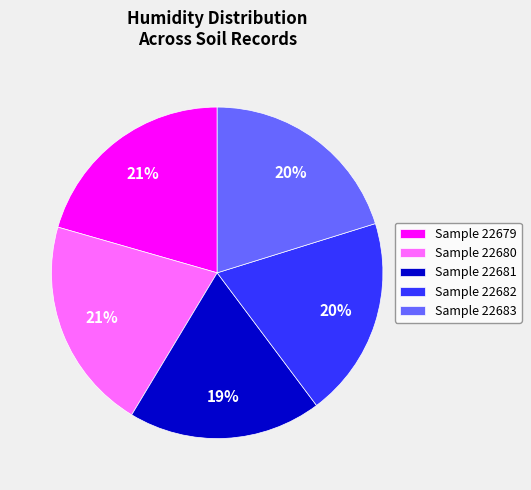

How many segments does this pie chart have?

5